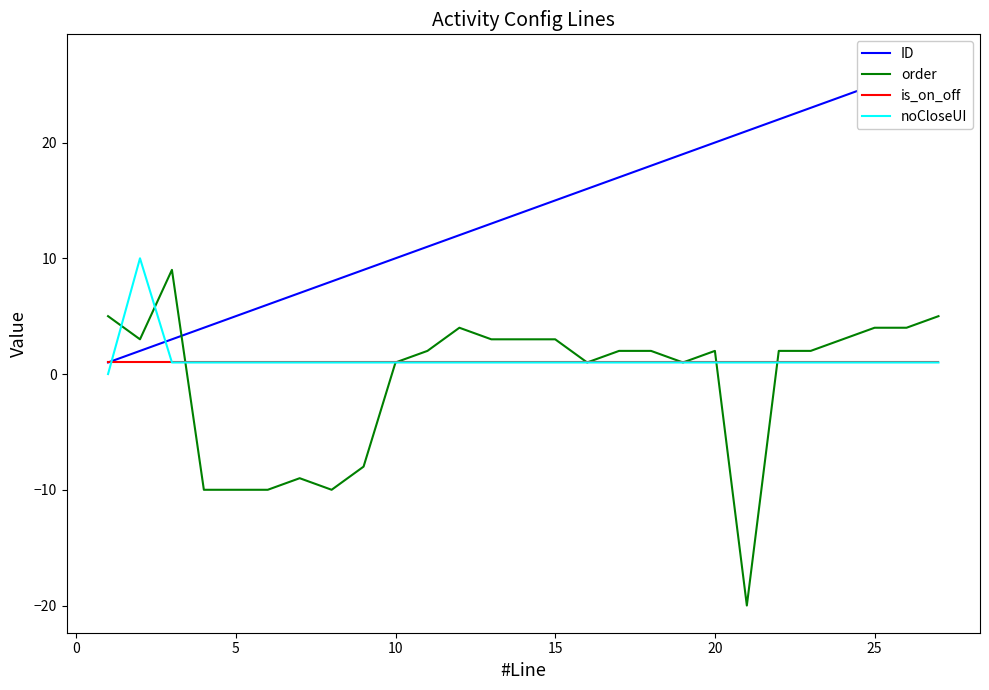

The order series shows -5 at 5. True or false?

False